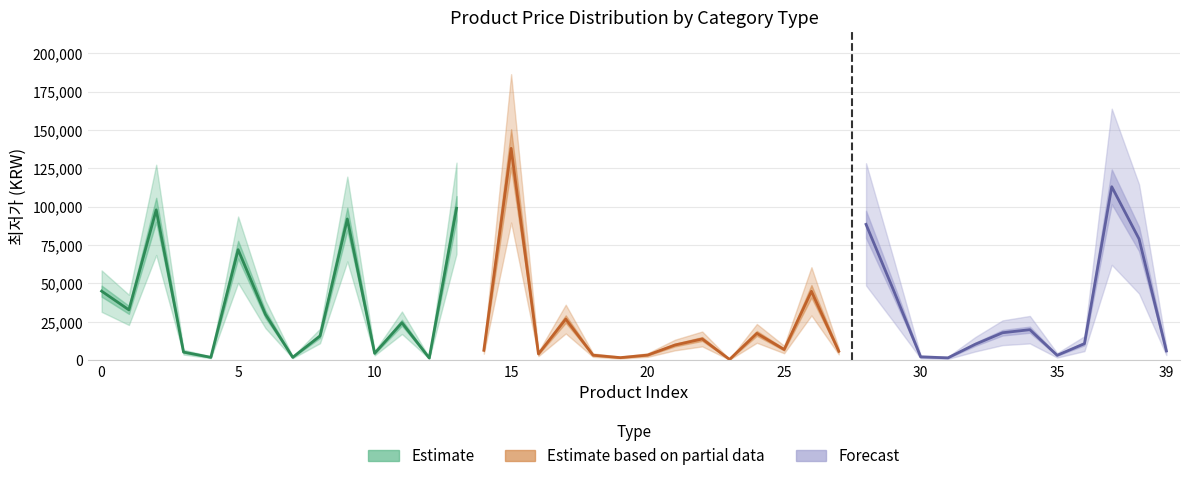

Reading left to right, extract all data points from this chart.

45000	32800	97960	5300	1900	72000	29900	1900	15800	92000	4500	24420	1450	99000	6500	138000	4100	26800	3300	1700	3360	9900	13860	530	17500	7000	44900	5900	88490	45900	2200	1550	10400	17900	19900	3200	10800	113000	79000	6100